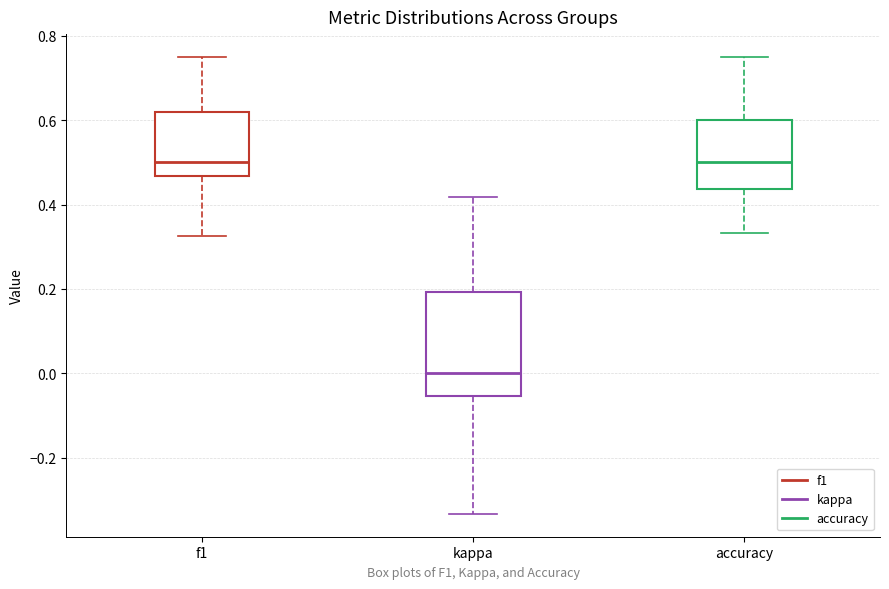

Reading left to right, read every box against the y-axis: the position of its median line, the range the box covers, and the ends of its whiskers. The values are not printed on the chart, so give them approximately, as read against the axis.

f1: median 0.50, box 0.46 to 0.62, whiskers 0.32 to 0.76
kappa: median 0.00, box -0.06 to 0.20, whiskers -0.34 to 0.42
accuracy: median 0.50, box 0.44 to 0.60, whiskers 0.34 to 0.76